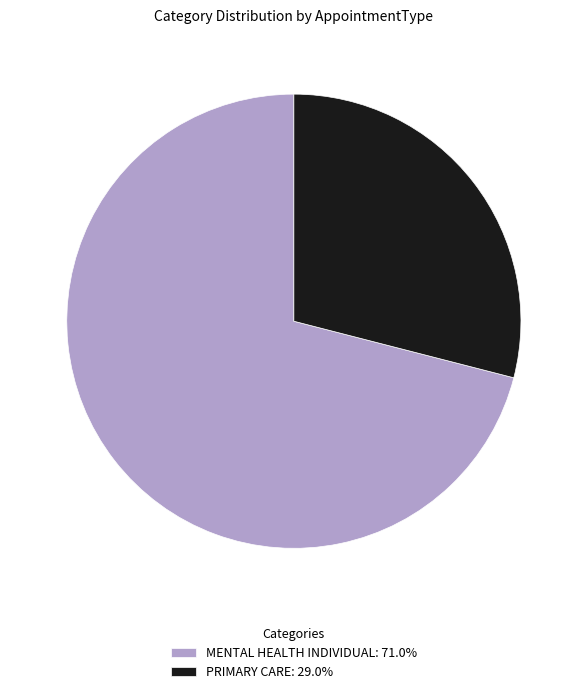

What is the largest slice in the pie chart?

MENTAL HEALTH INDIVIDUAL